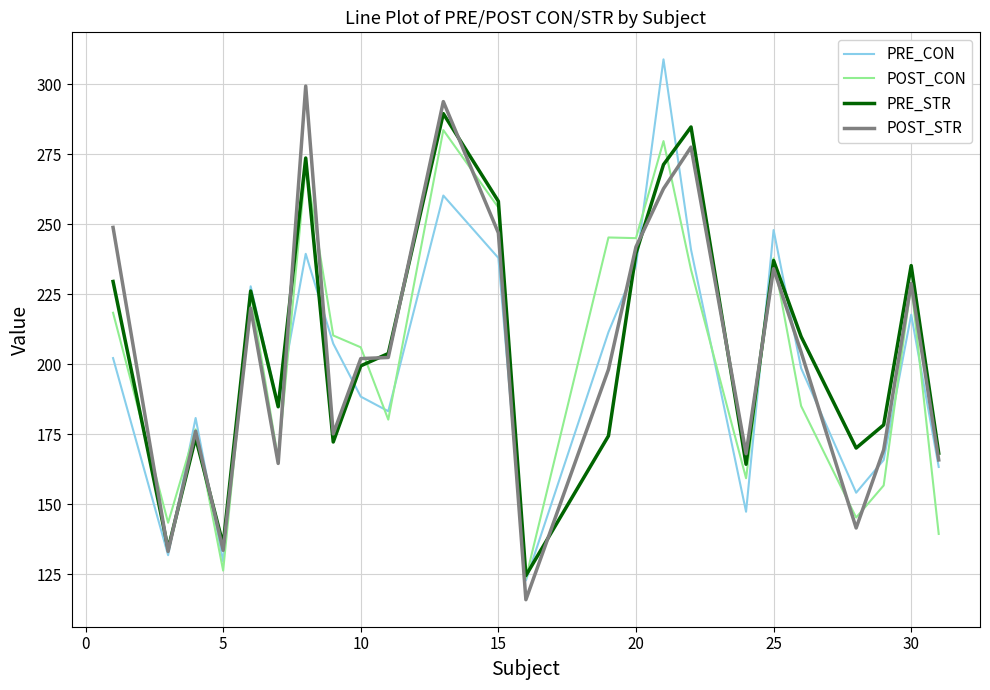

What is the minimum value for POST_CON?

123.6